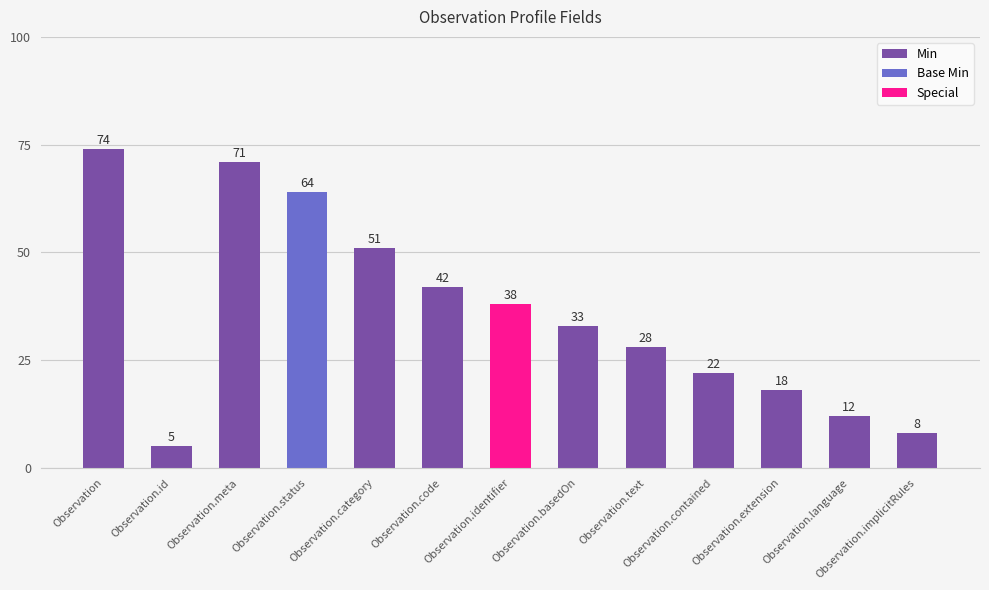

Where is Min nearest to the value 39?

Observation.code